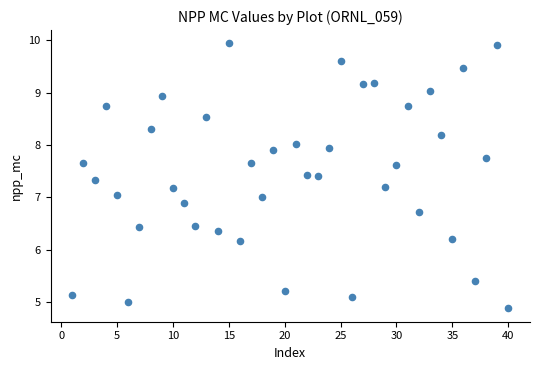

What is the range of X values (max minus min)?

39.0